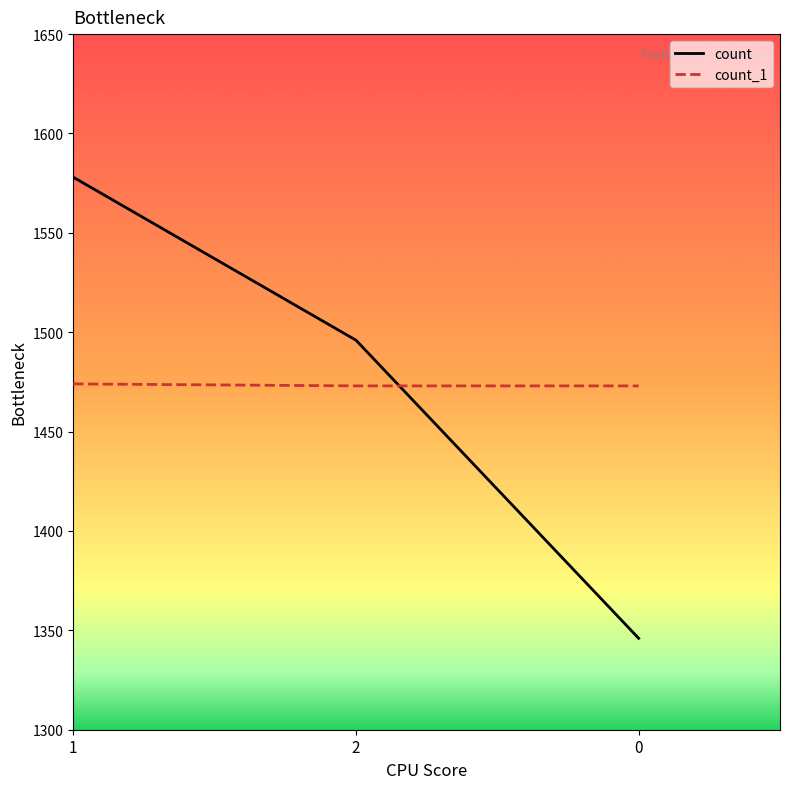

What is the difference between the highest and lowest values at 2?

23